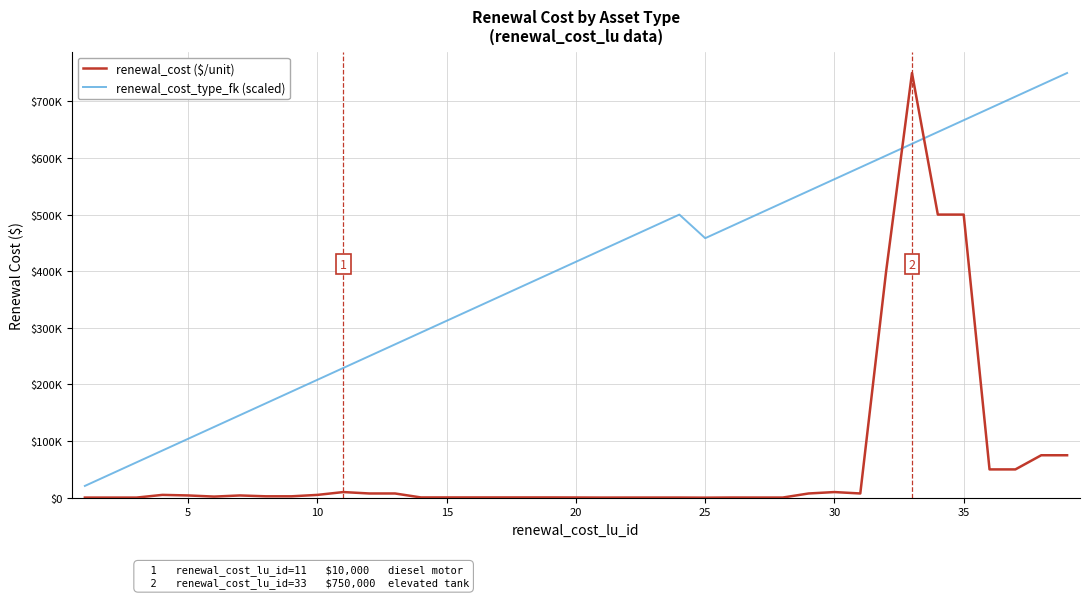

Rank the series by their average value, from lowest to highest.

renewal_cost ($/unit), renewal_cost_type_fk (scaled)